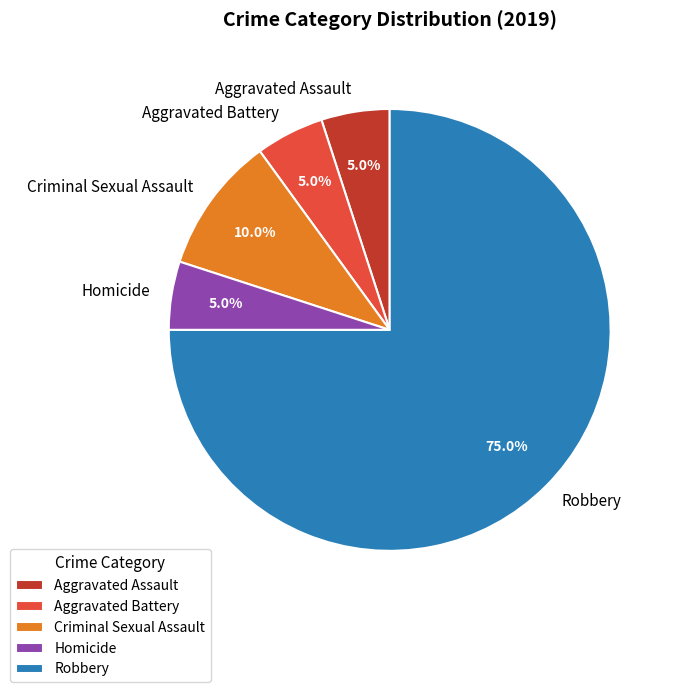

Approximately how many times larger is the value at Aggravated Assault compared to Aggravated Battery?

1.0